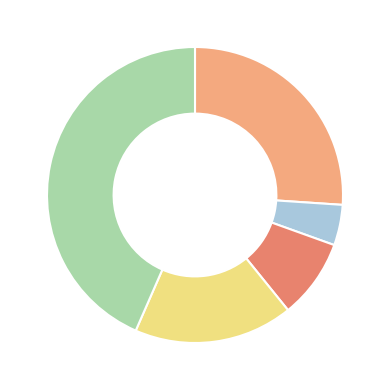

Is there a majority slice in this chart?

No